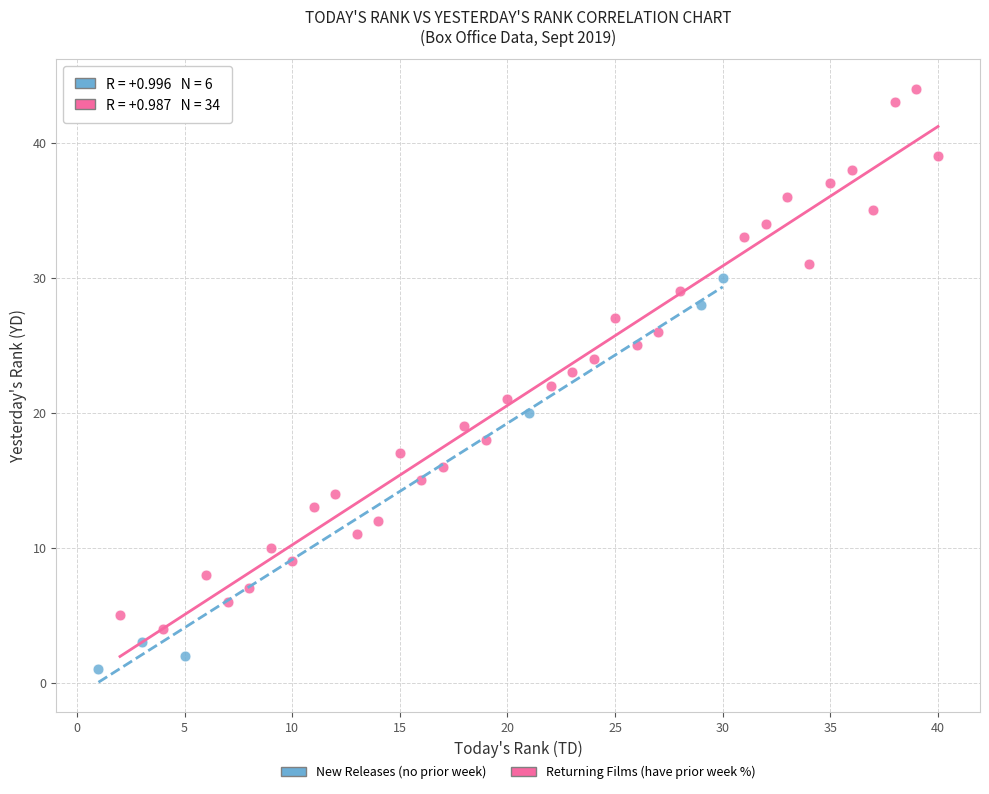

Which series contains the lowest Y value?

New Releases (no prior week)